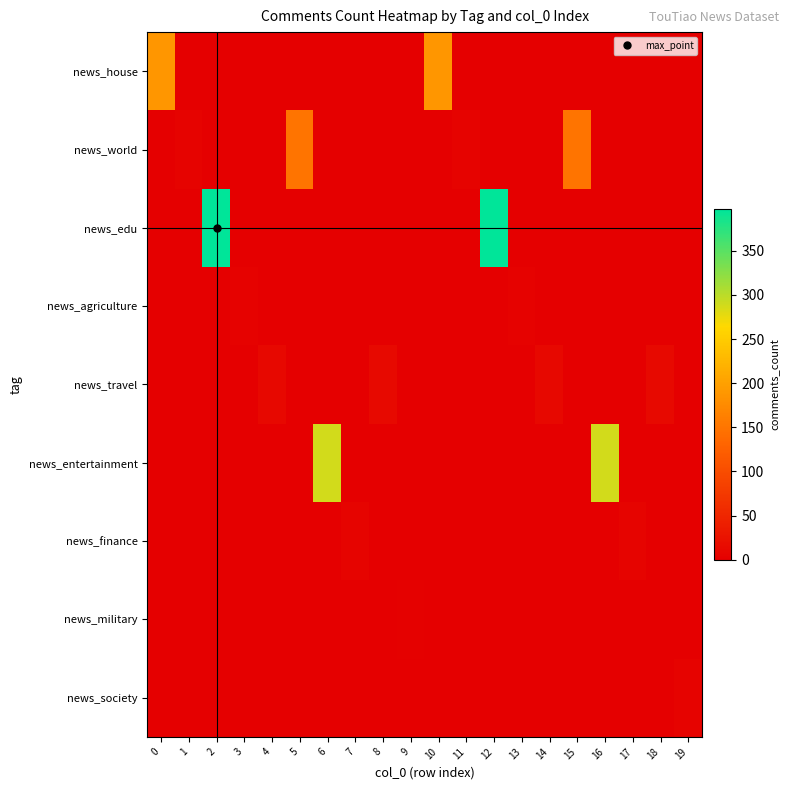

What is the spread (max minus min) of values at 9?

2